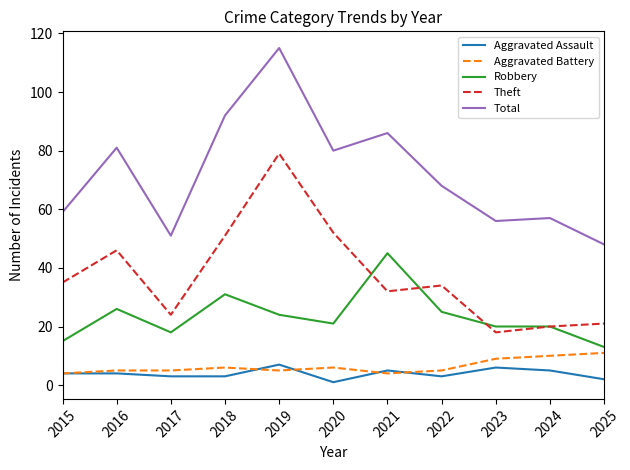

What is the total value across all series at 2020?

160